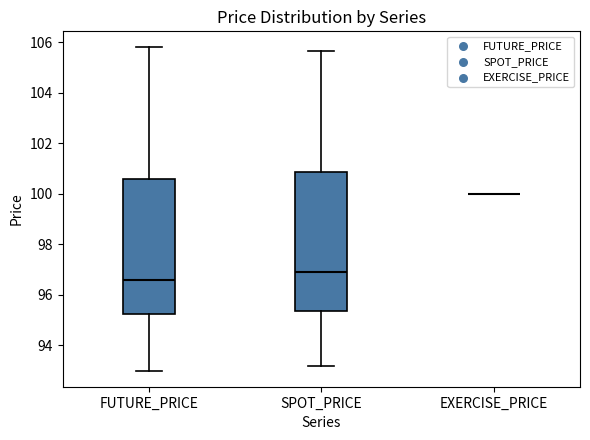

Reading left to right, read every box against the y-axis: the position of its median line, the range the box covers, and the ends of its whiskers. The values are not printed on the chart, so give them approximately, as read against the axis.

FUTURE_PRICE: median 96.6, box 95.2 to 100.6, whiskers 93.0 to 105.8
SPOT_PRICE: median 97.0, box 95.4 to 100.8, whiskers 93.2 to 105.6
EXERCISE_PRICE: box collapsed to a line at 100.0, whiskers 100.0 to 100.0